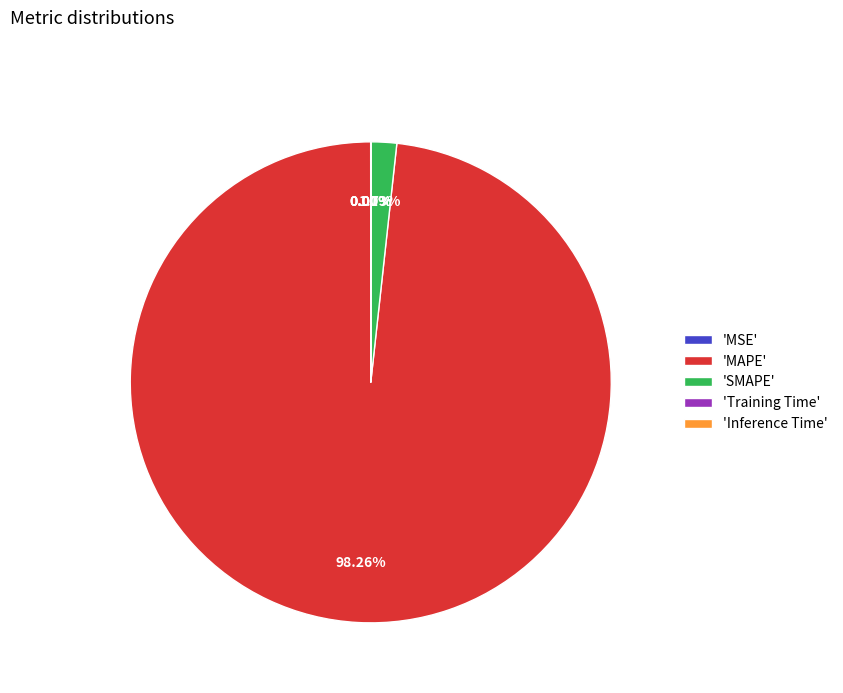

Do 'SMAPE' and 'MAPE' together represent more than half of the pie?

Yes